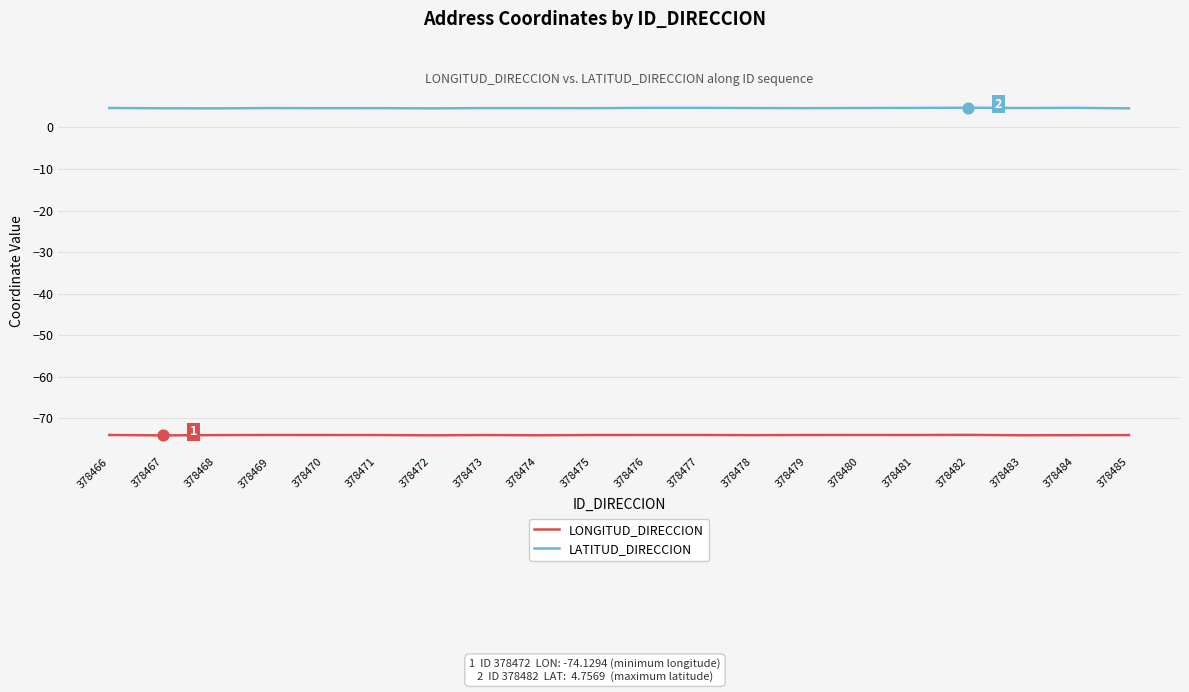

What is the total value across all series at 378480?

-69.4